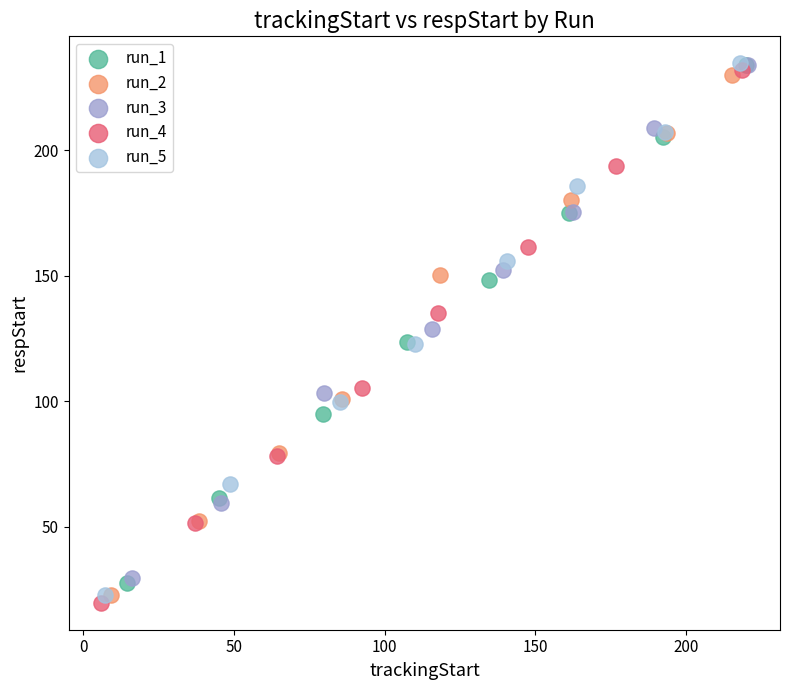

Which series contains the lowest Y value?

run_4